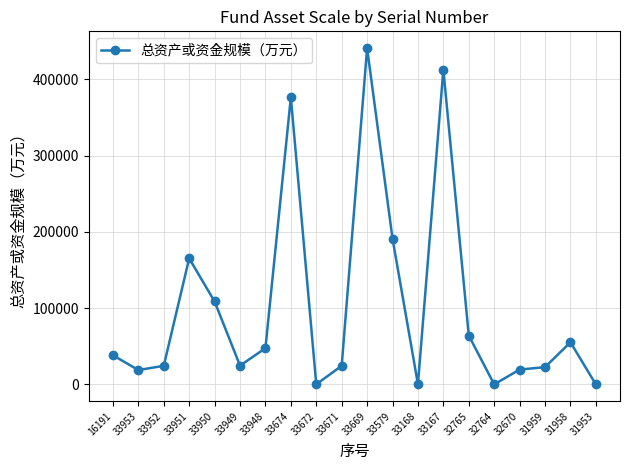

What is the value of the 10th point from the left?

24434